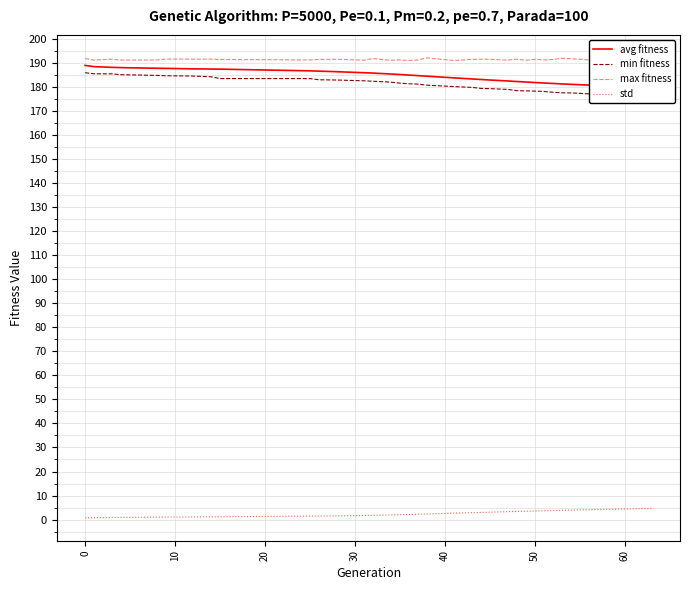

True or false: max fitness and std cross at least once.

False